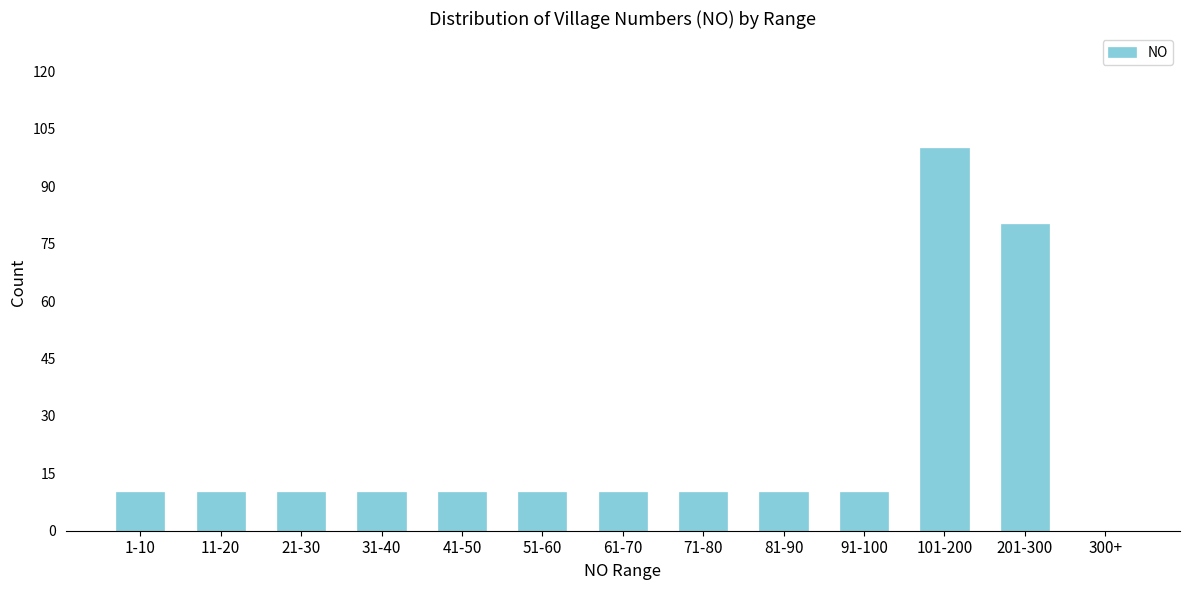

Reading left to right, transcribe all the data shown in this chart.

1-10=10	11-20=10	21-30=10	31-40=10	41-50=10	51-60=10	61-70=10	71-80=10	81-90=10	91-100=10	101-200=100	201-300=80	300+=0